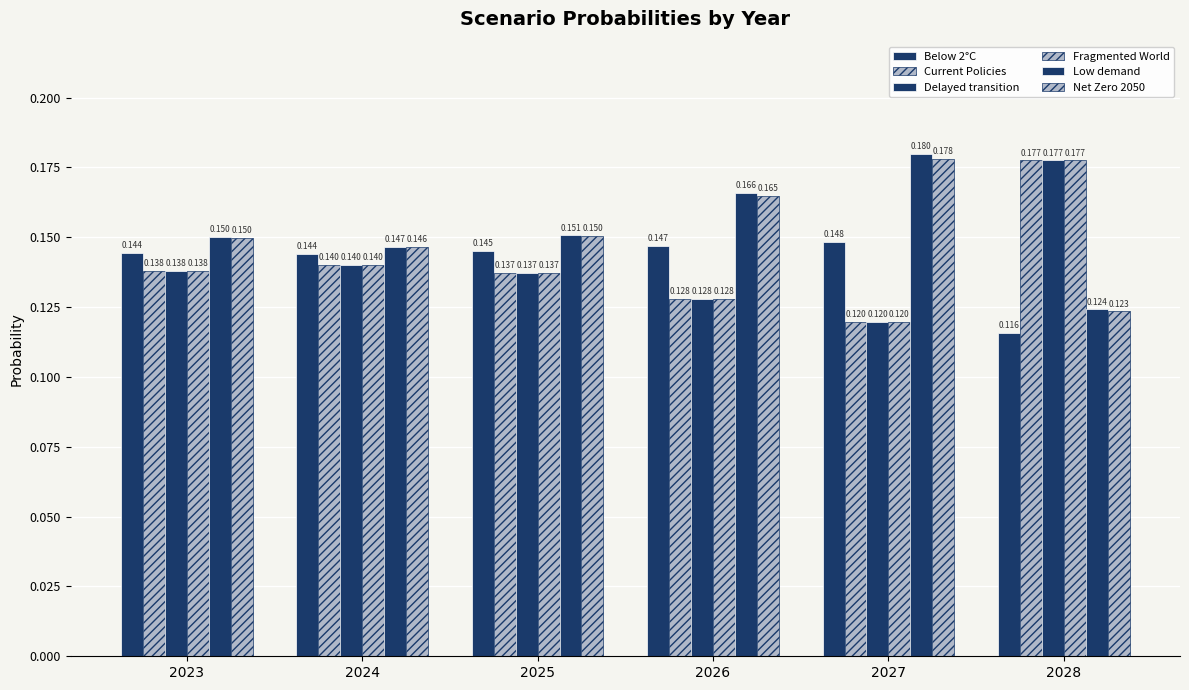

Is it true that Net Zero 2050 equals 0.1 at 2024?

False